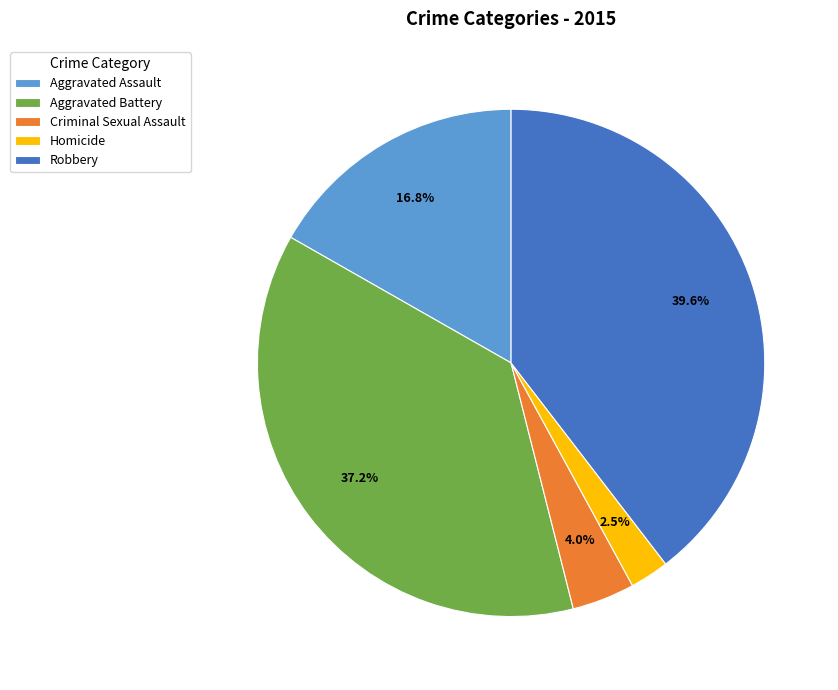

To the nearest percent, what is the difference between the Aggravated Battery and Homicide slice percentages?

35%